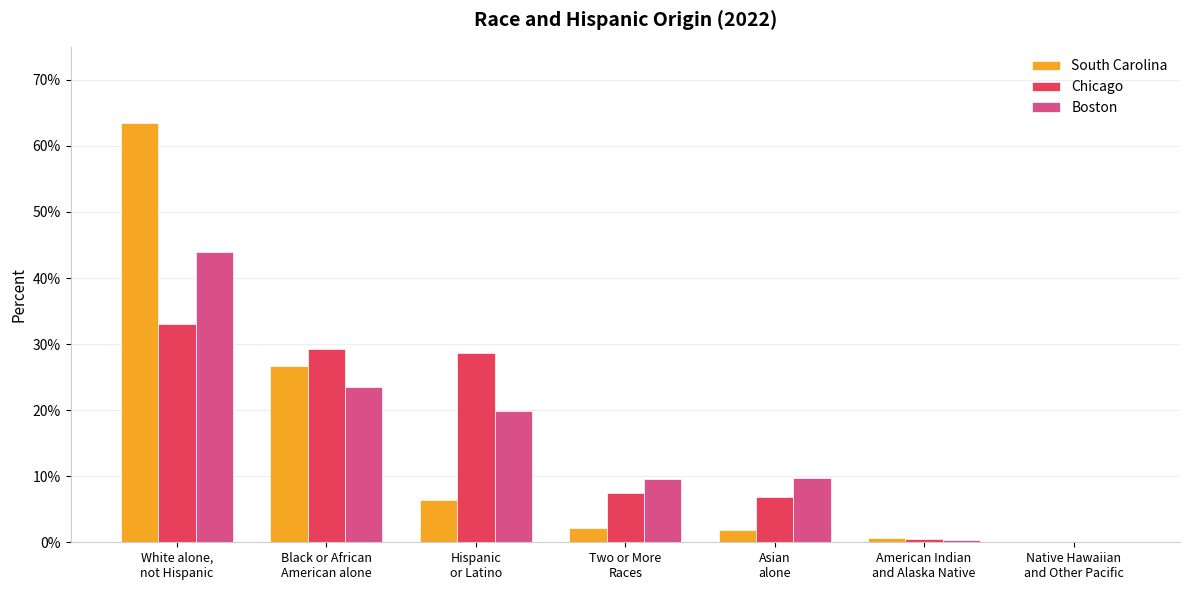

Which series has the largest range (max minus min)?

South Carolina